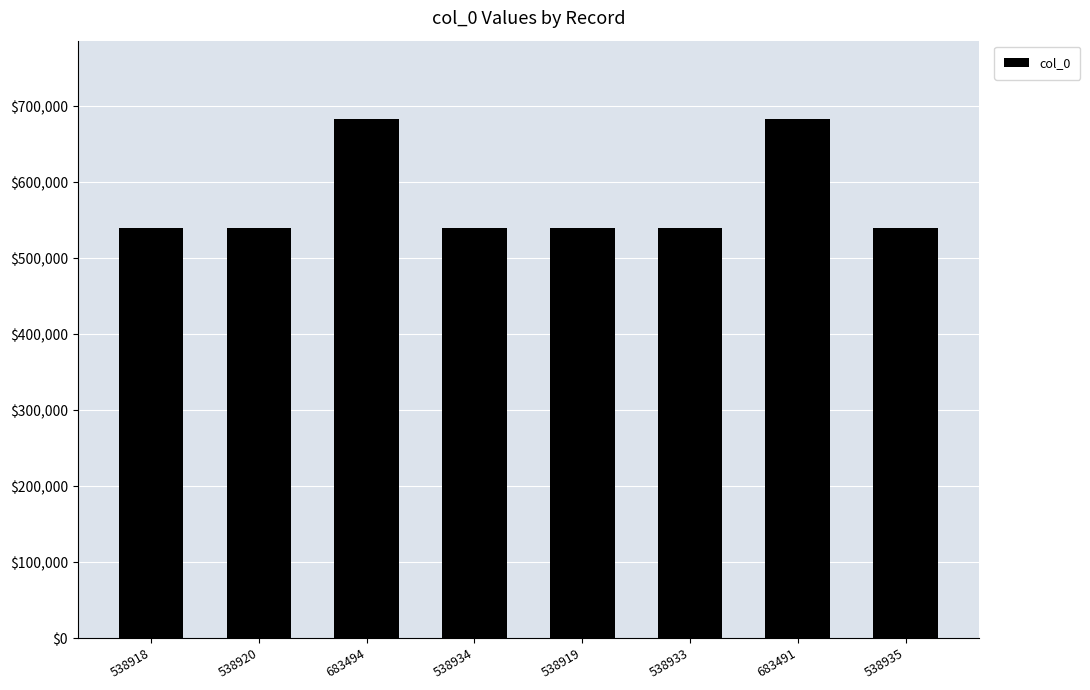

How many distinct data groups are displayed?

1